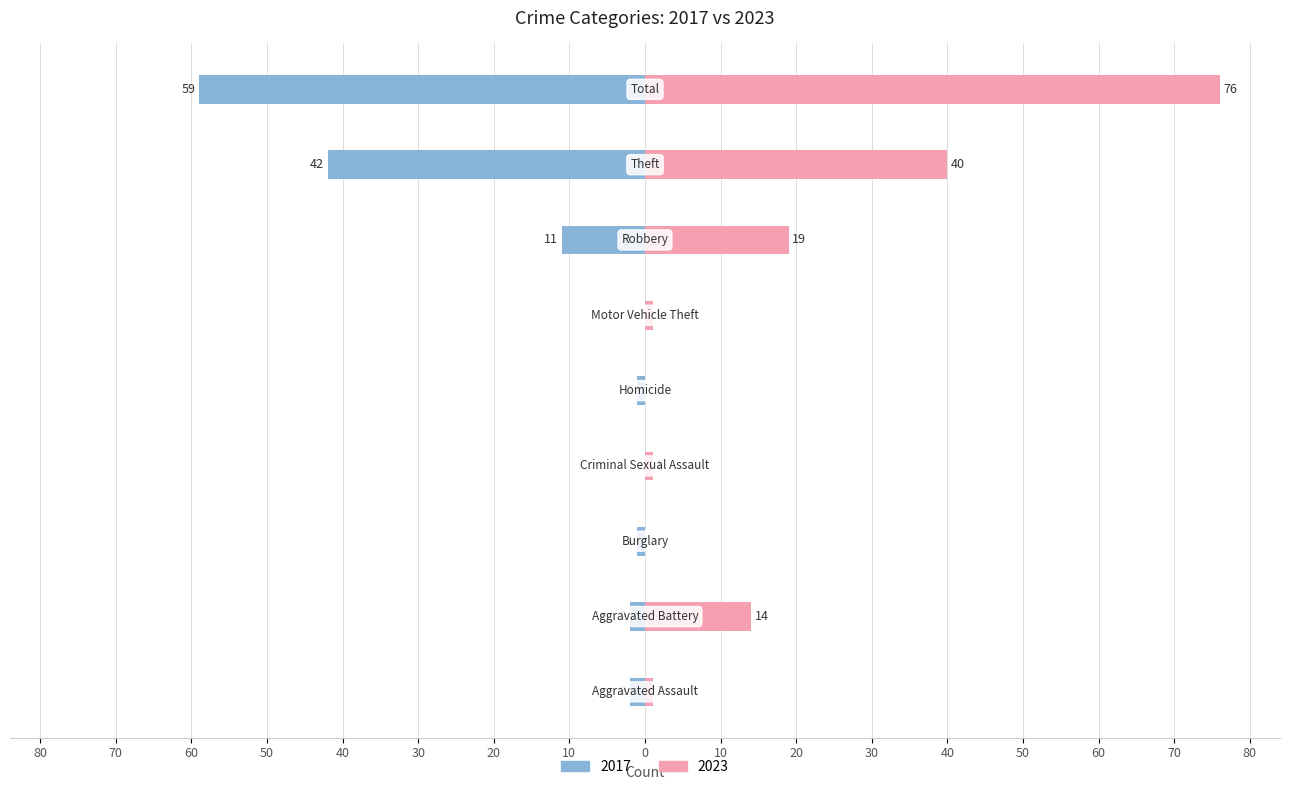

What is the difference between the second highest and second lowest values in the 2017 series?

42